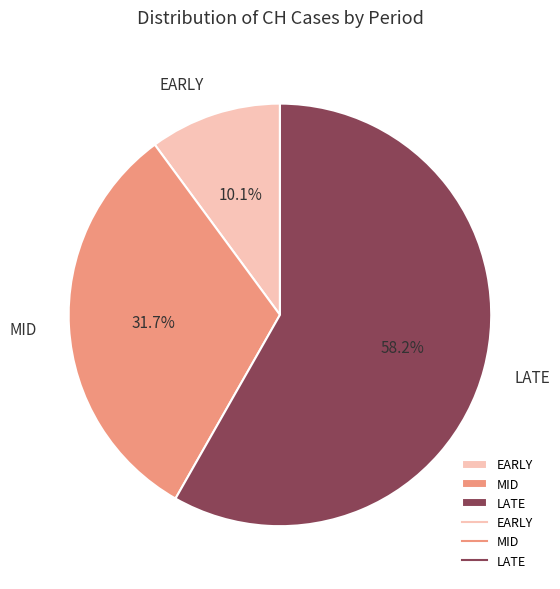

What is the largest slice in the pie chart?

LATE